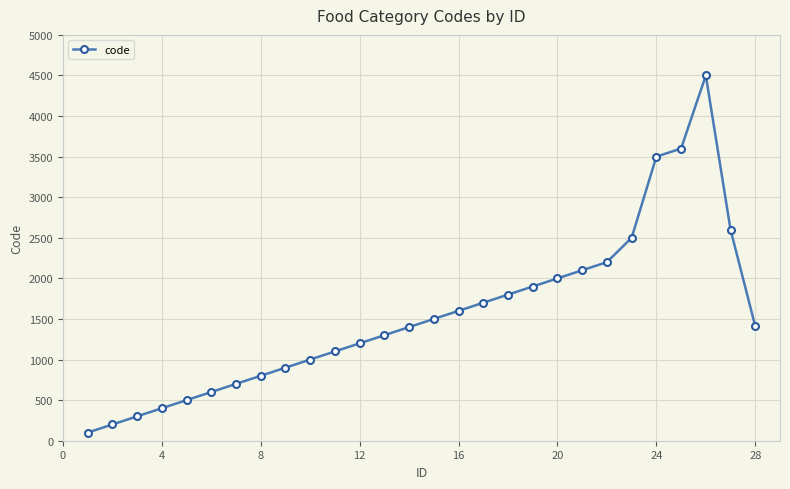

What is the difference between the maximum and minimum values?

4400